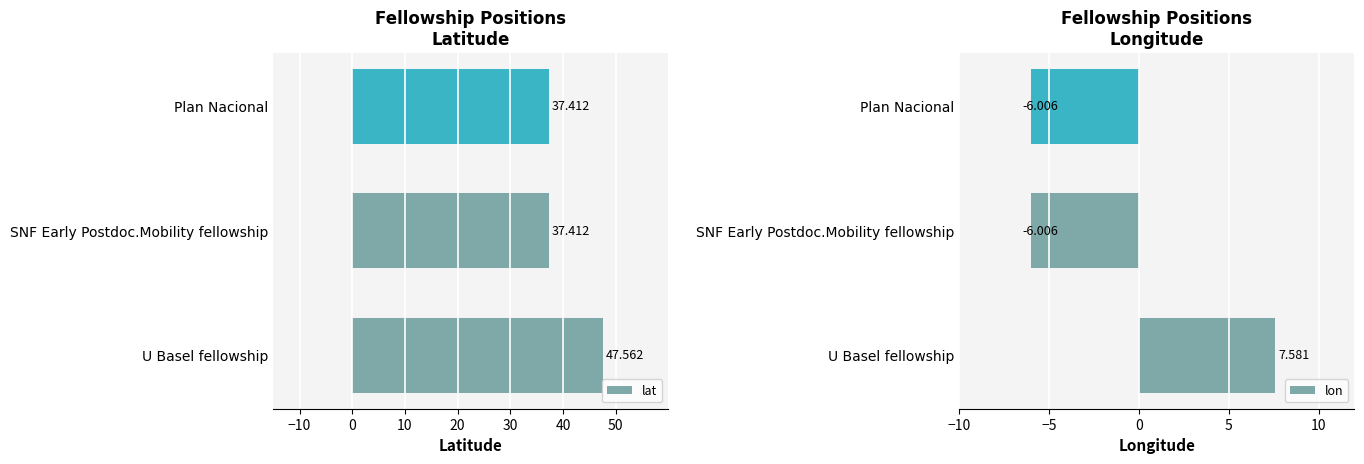

What is the difference between the maximum and minimum values in the lon series?

13.6